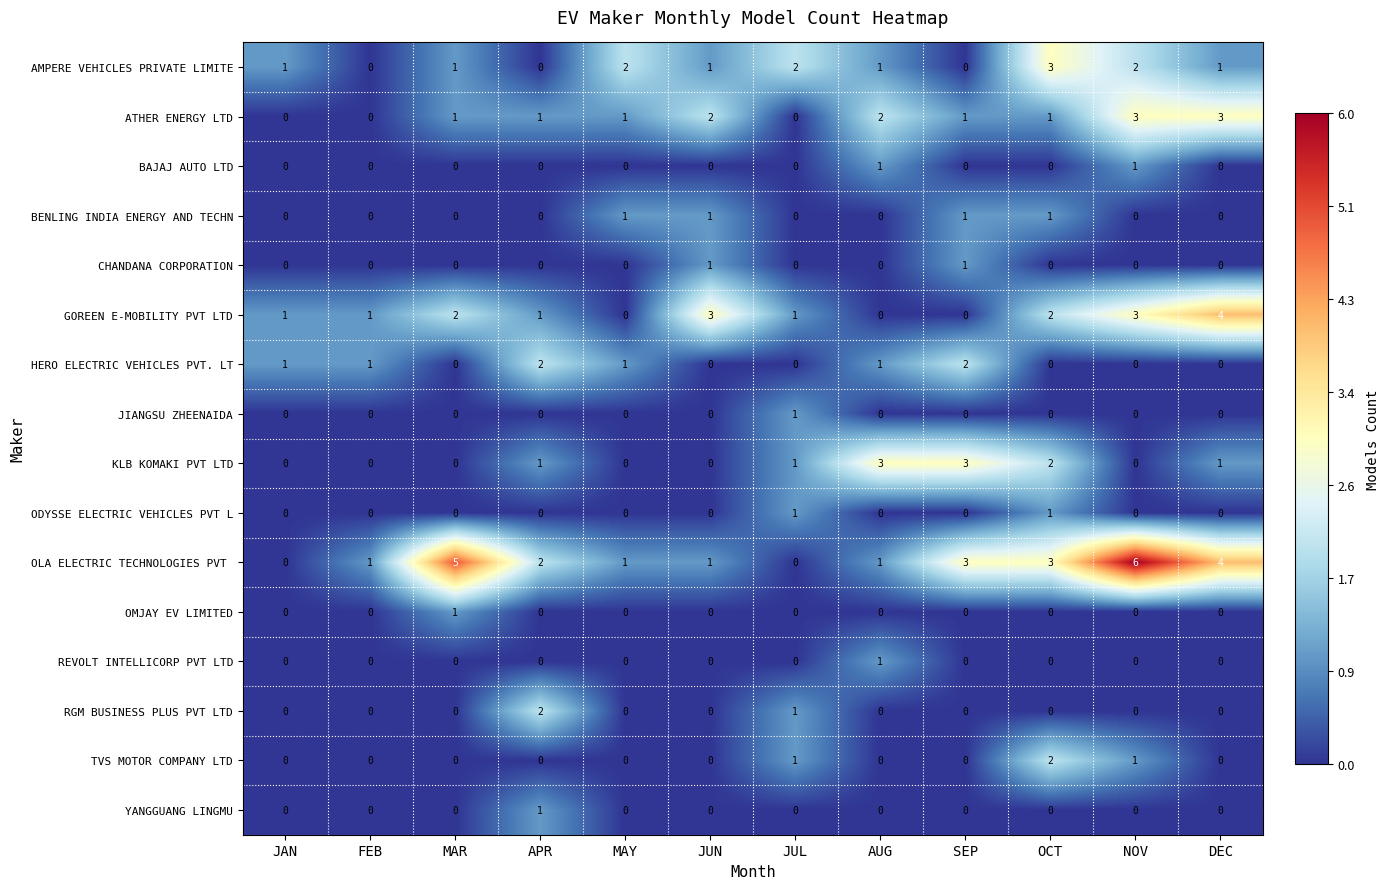

At how many categories does at least one series exceed 0?

12